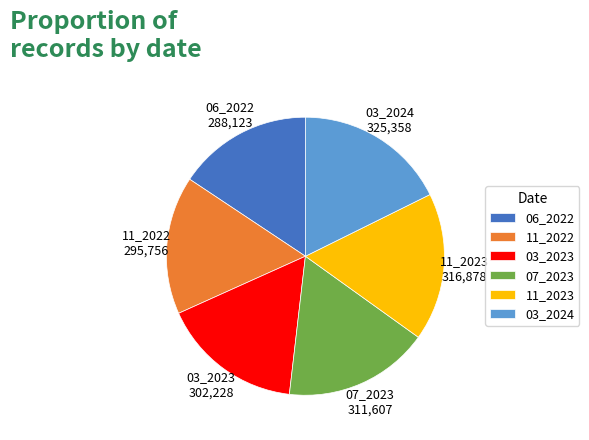

Is 11_2022 the majority of the pie?

No